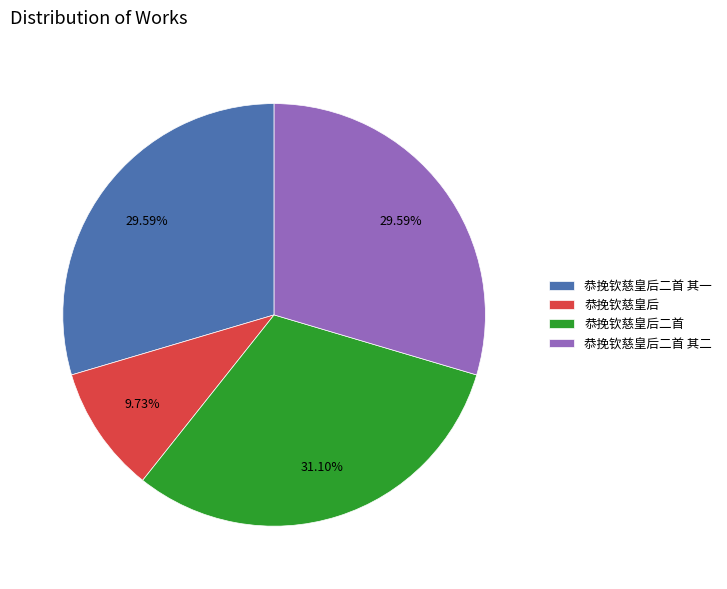

Approximately how many times larger is the value at 恭挽钦慈皇后 compared to 恭挽钦慈皇后二首?

0.3